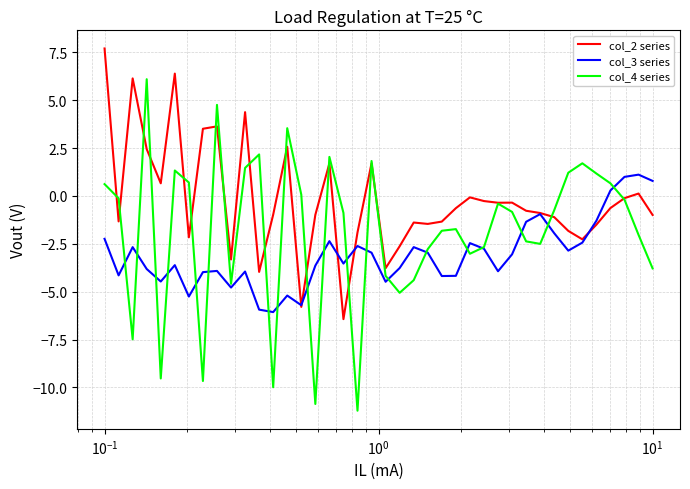

List the series in order of their peak value, highest first.

col_2 series, col_4 series, col_3 series